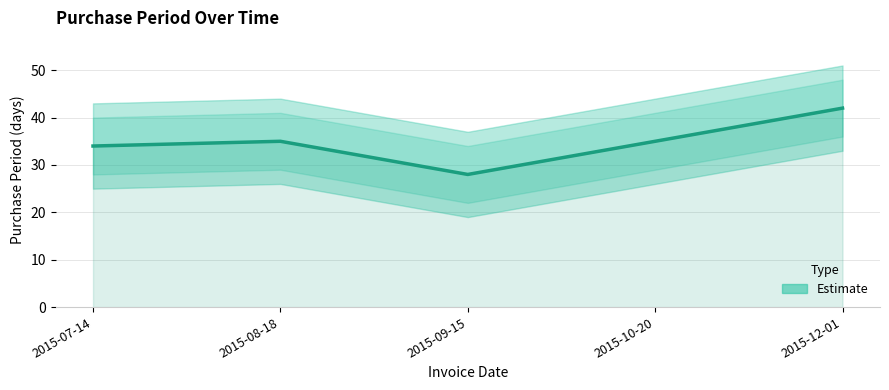

What value does the data have at 2015-08-18, to the nearest 10?

40